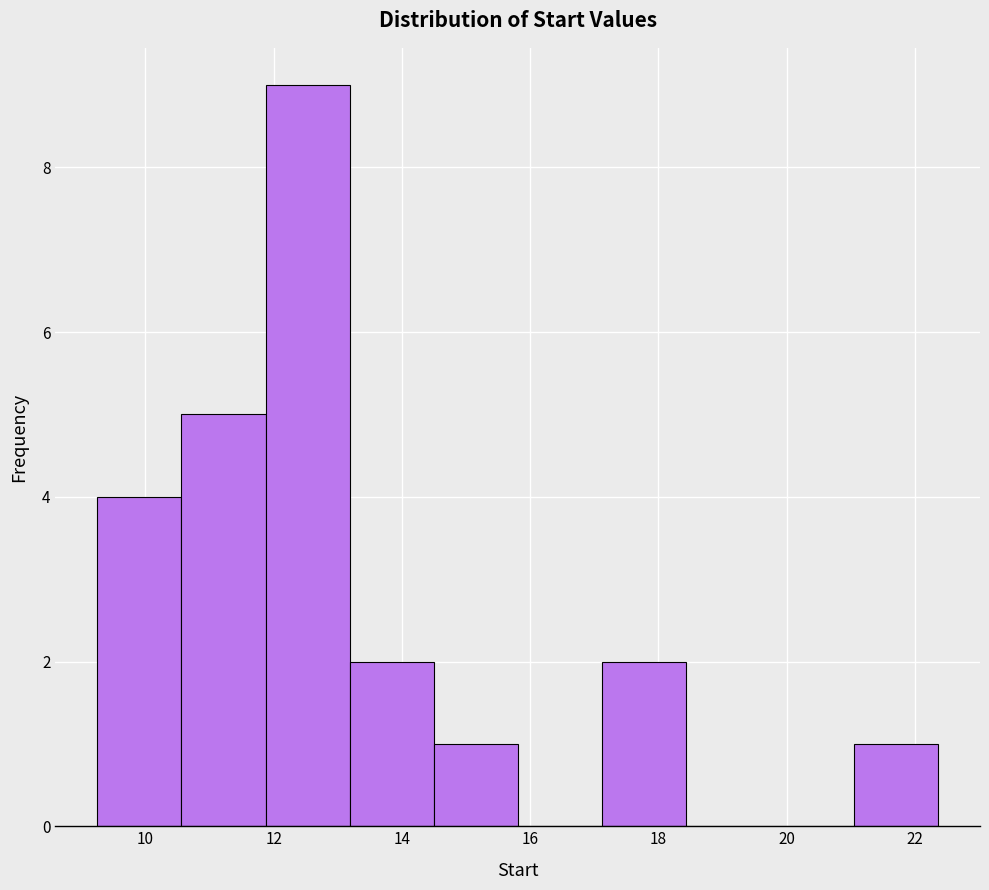

Reading left to right, transcribe this chart: for each bar, give the range it covers on the x-axis and its height. Neither the bar edges nor the heights are printed on the chart, so give them approximately, as read against the axes.

9.2 to 10.6: 4
10.6 to 11.8: 5
11.8 to 13.2: 9
13.2 to 14.4: 2
14.4 to 15.8: 1
15.8 to 17.2: 0
17.2 to 18.4: 2
18.4 to 19.8: 0
19.8 to 21.0: 0
21.0 to 22.4: 1